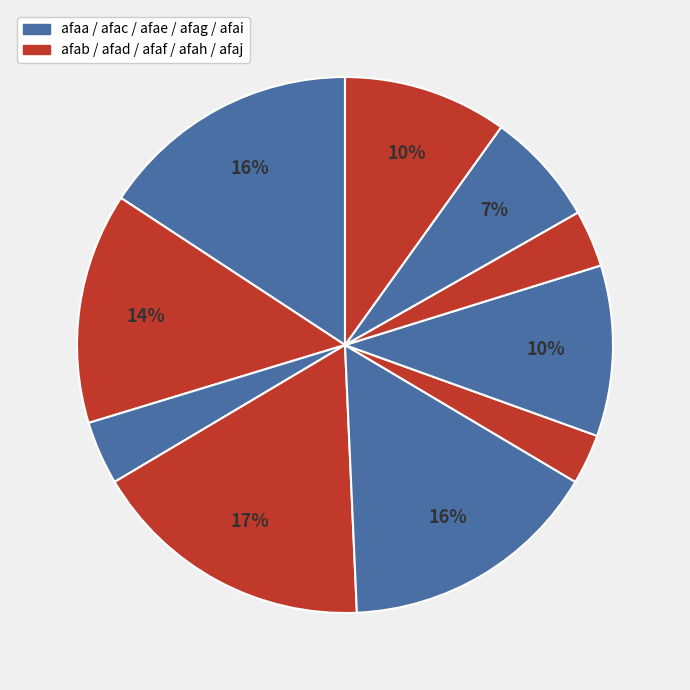

How many slices are in this pie chart?

10